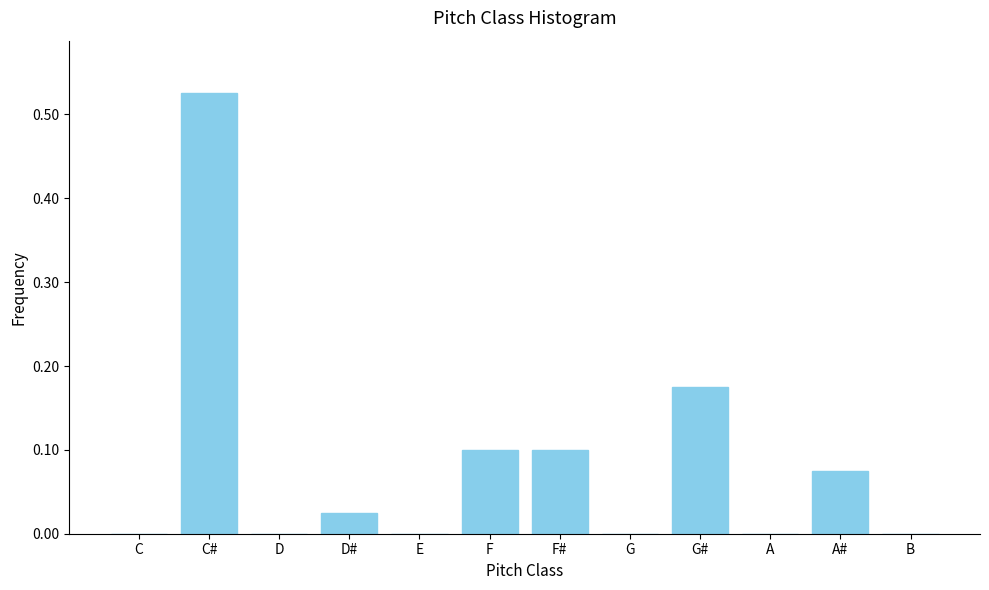

Which label corresponds to the largest value in the chart?

C#